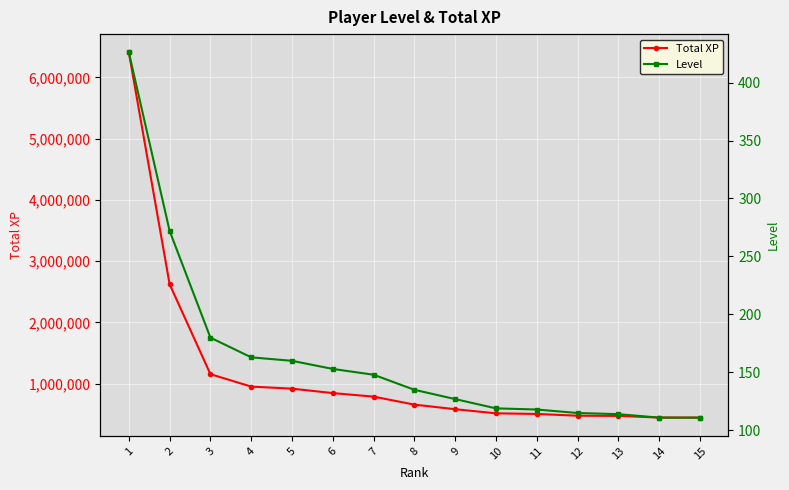

Count the number of categories in the chart.

15